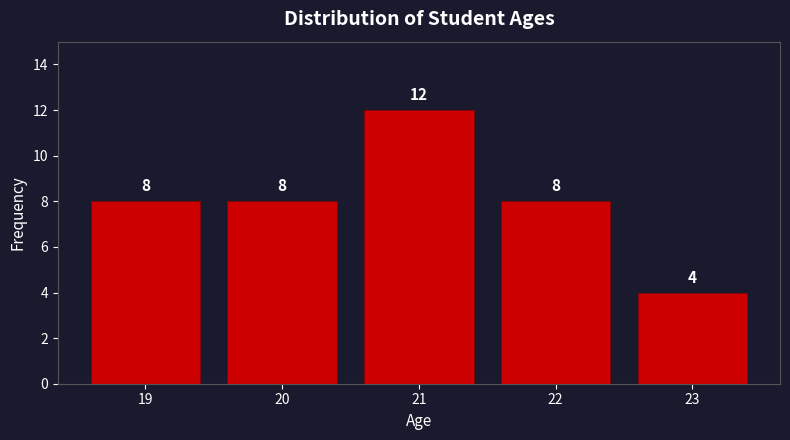

Reading left to right, list every bar in this chart as the range it spans on the x-axis followed by its height.

18.5 to 19.5: 8
19.5 to 20.5: 8
20.5 to 21.5: 12
21.5 to 22.5: 8
22.5 to 23.5: 4